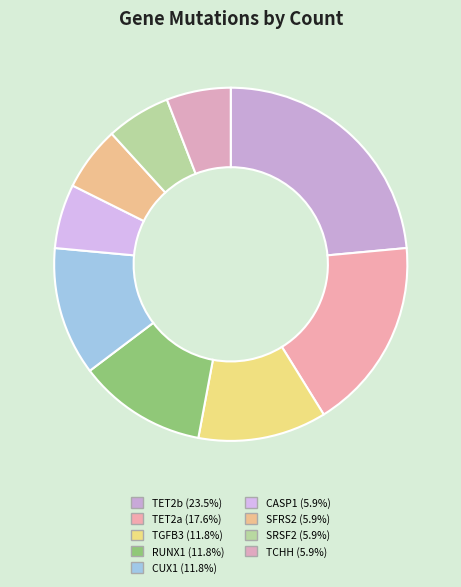

To the nearest percent, what is the difference between the largest and smallest slice percentages?

18%